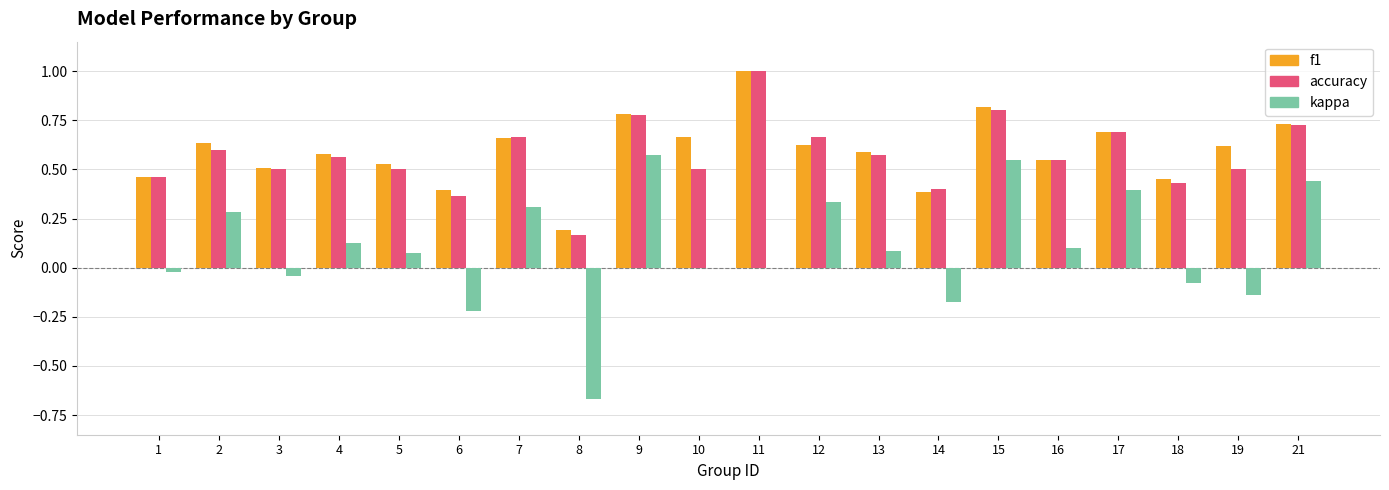

The f1 series shows 0.6 at 13. True or false?

True